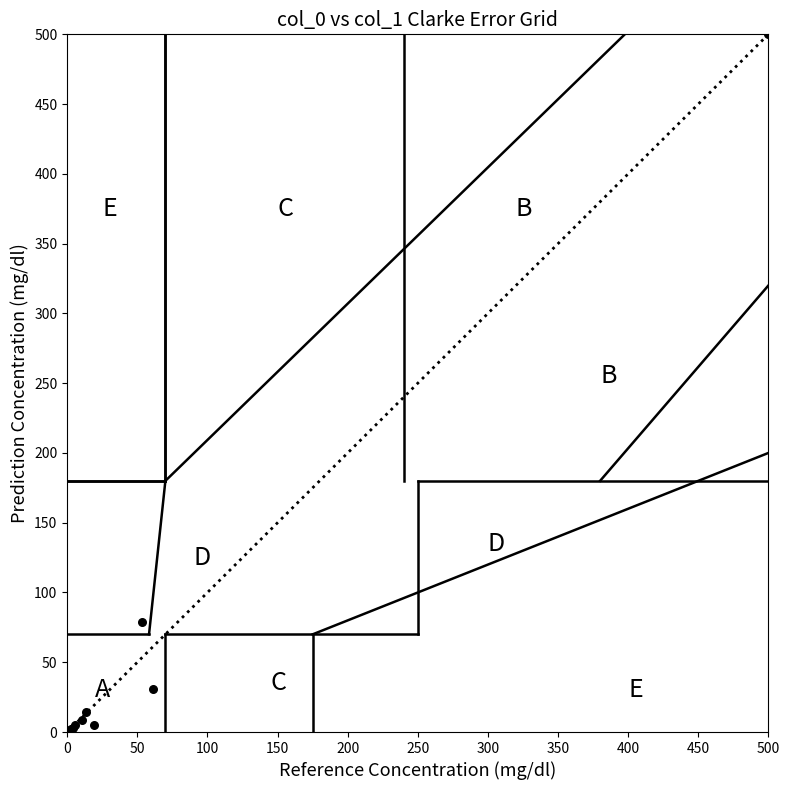

What Y value in the scatter plot is closest to 250?

78.5